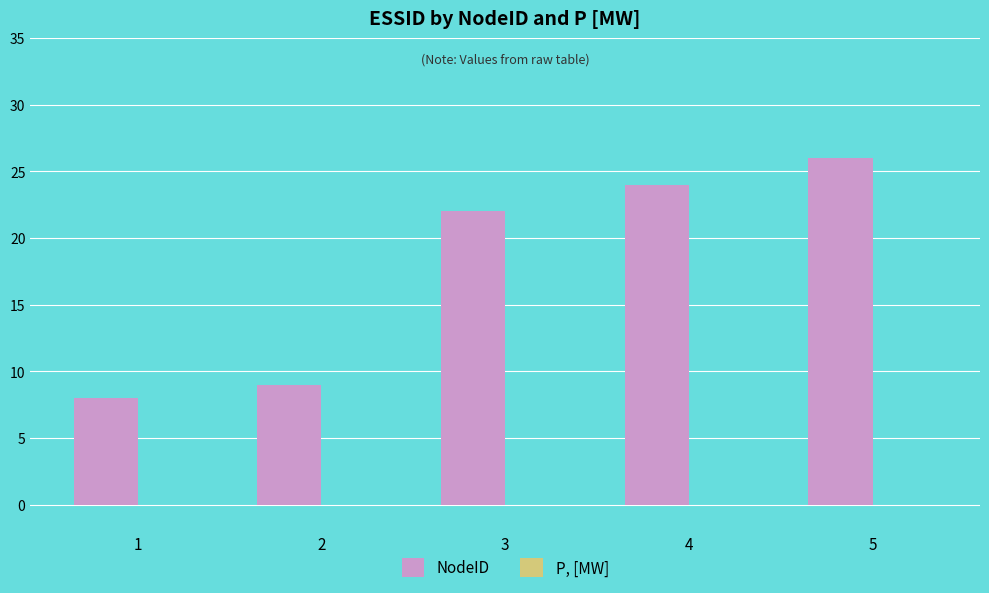

Approximately how many times larger is the value at 2 compared to 4?

0.4